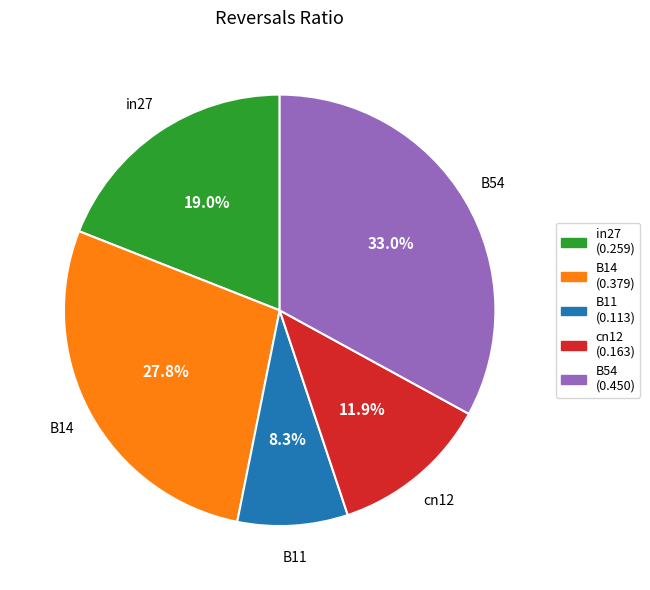

Between B11 and B54, which is larger?

B54